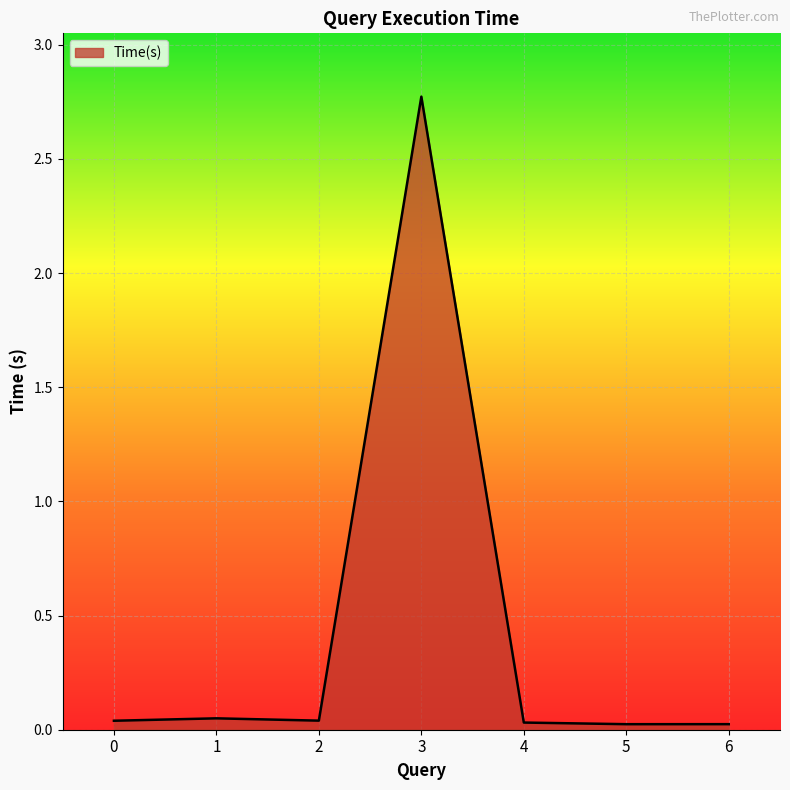

Between 3 and 6, which is larger?

3